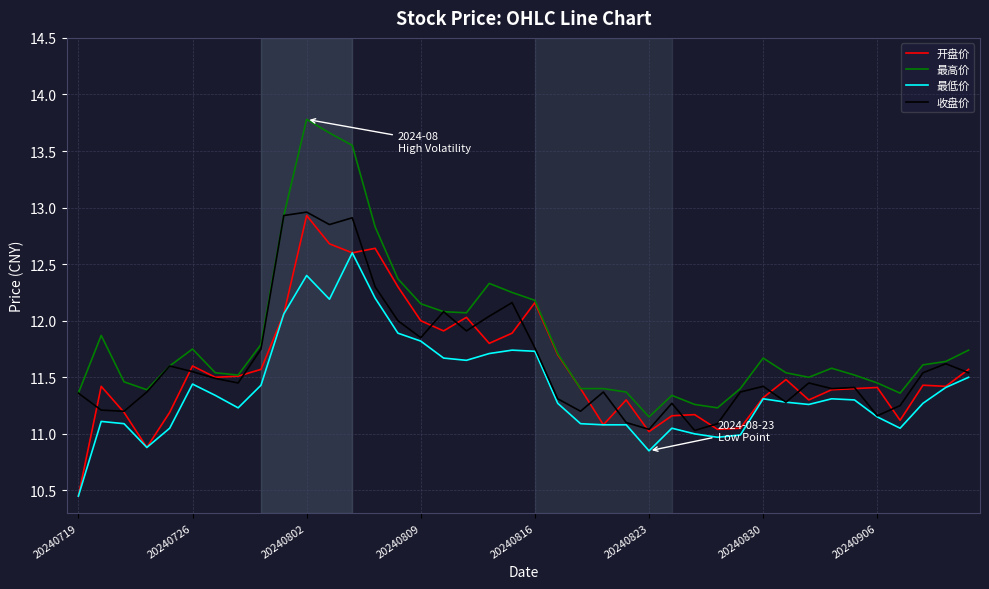

Which series has the largest total across all categories?

最高价